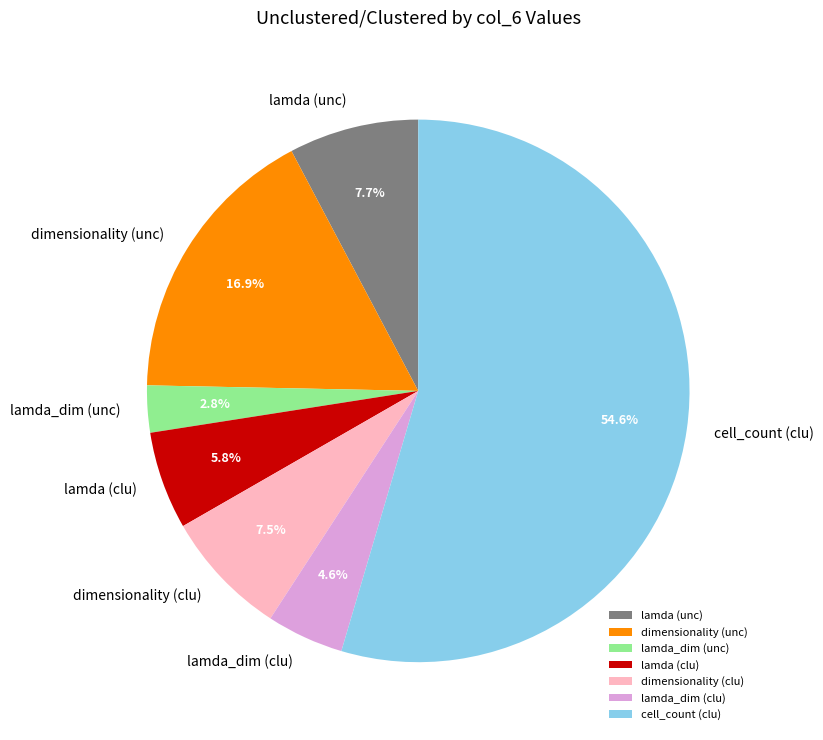

Which category has the biggest portion of the pie?

cell_count (clu)